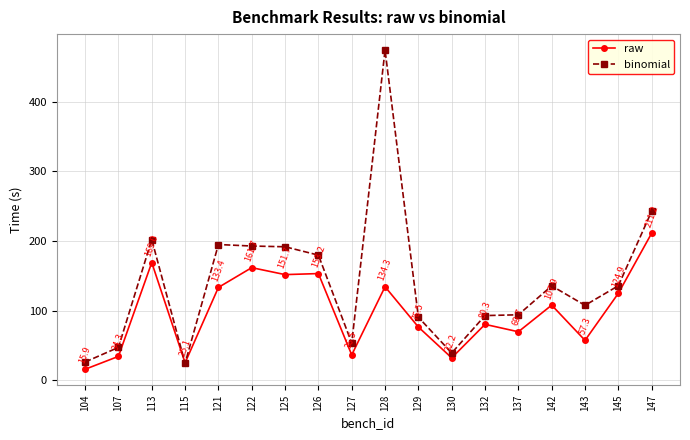

Between 113 and 121, which series saw the biggest shift?

raw